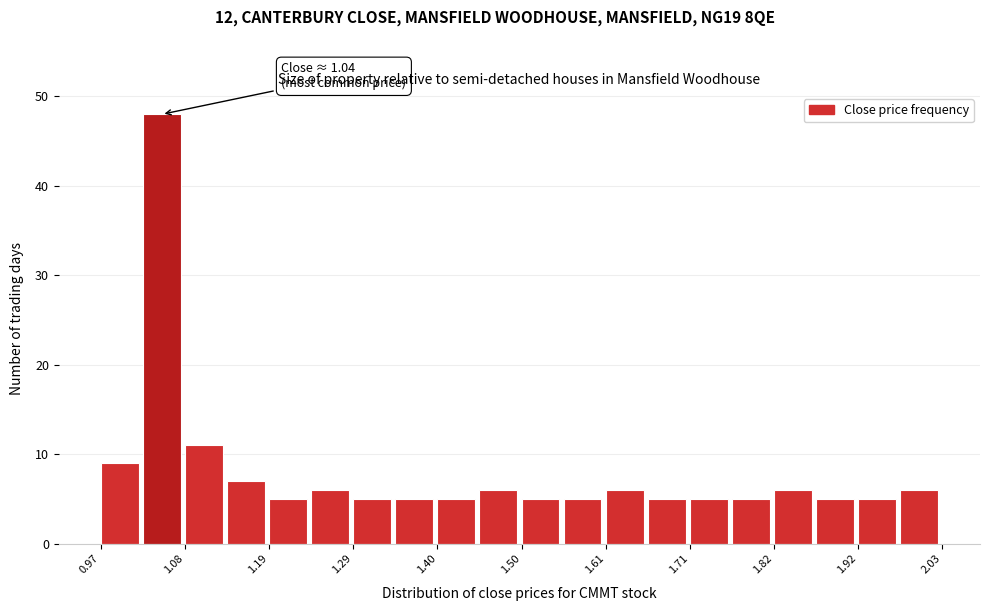

Read against the x-axis, roughly where is the centre of the tallest bar?

1.06